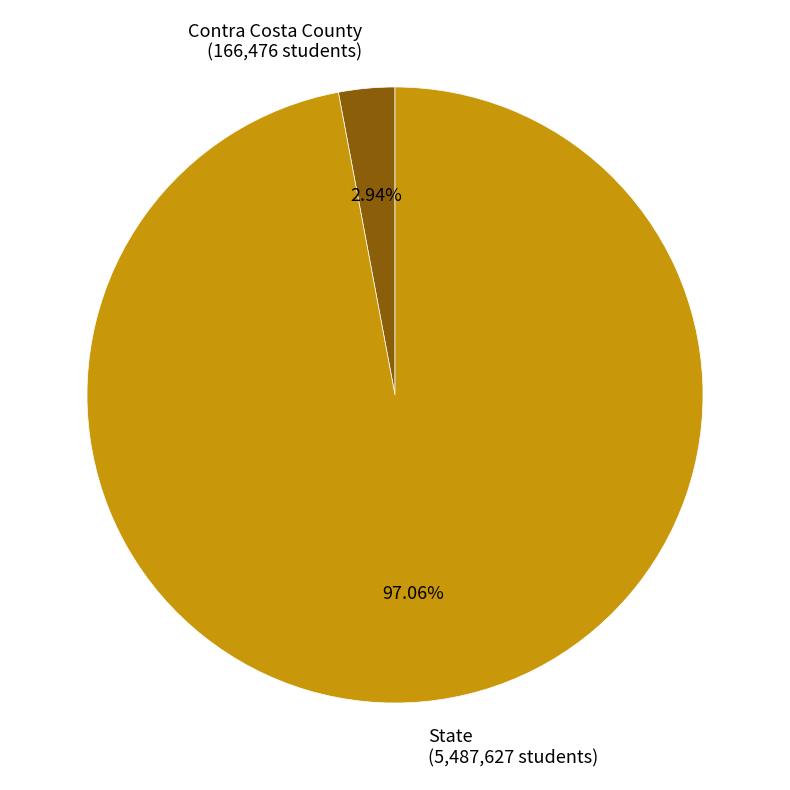

To the nearest percent, what portion does Contra Costa County represent?

3%